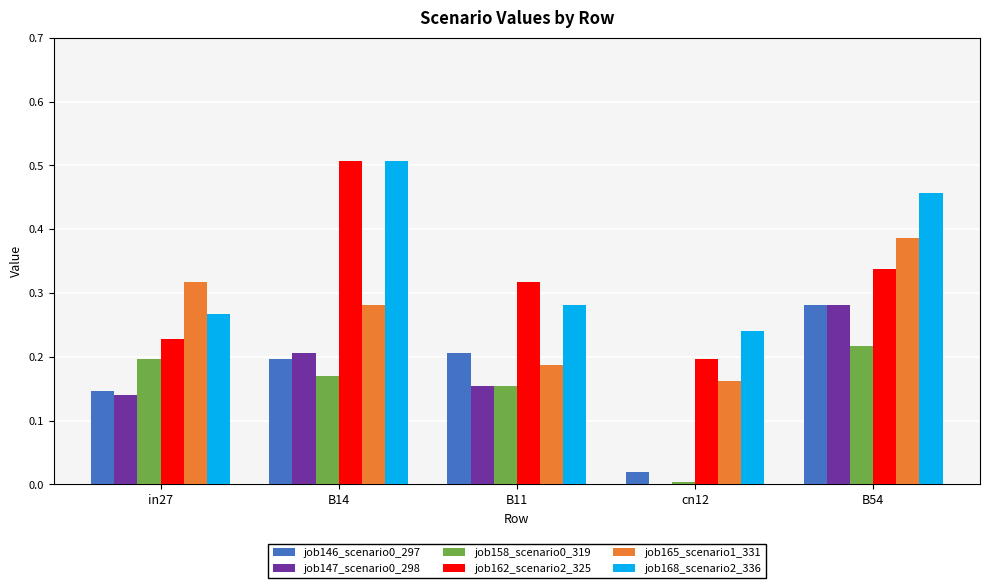

Which label corresponds to the largest value in the chart?

B14